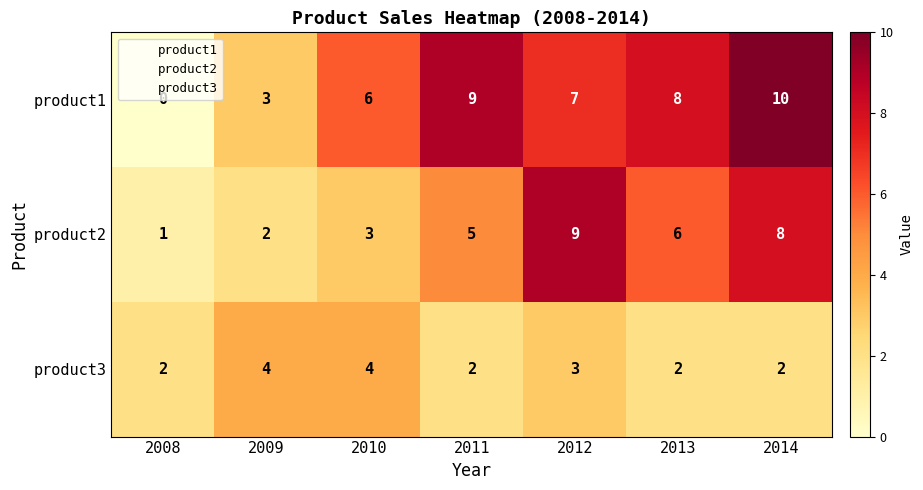

What is the total value across all series at 2011?

16